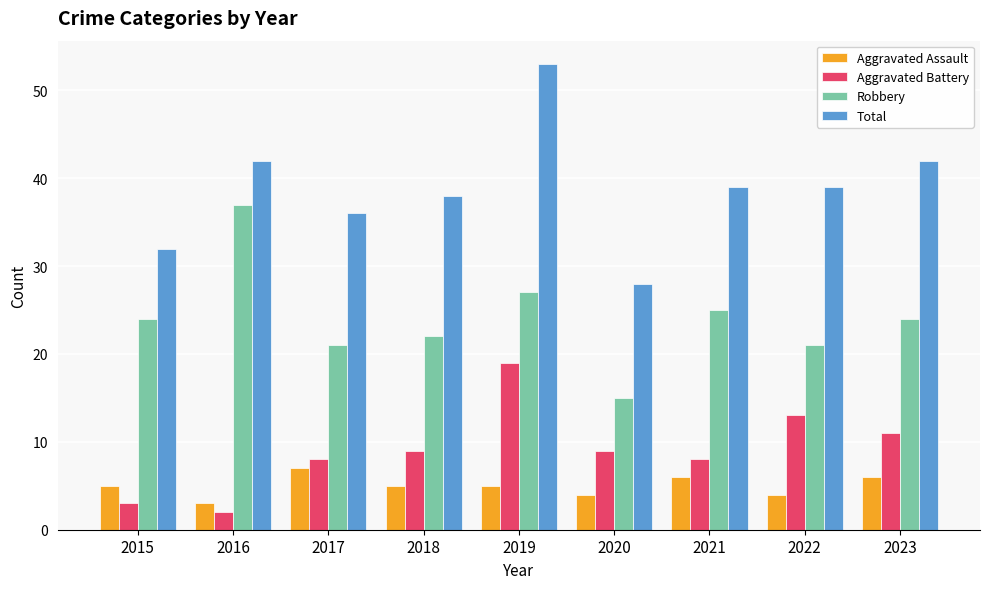

Which series has the widest spread of values?

Total